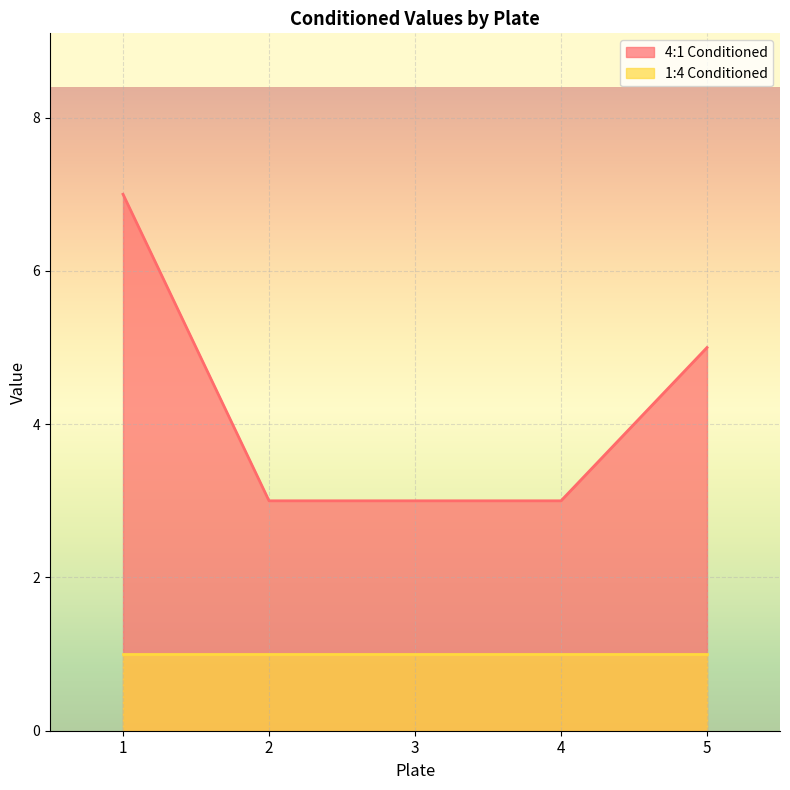

Rank the categories by value from highest to lowest.

1, 5, 2, 3, 4